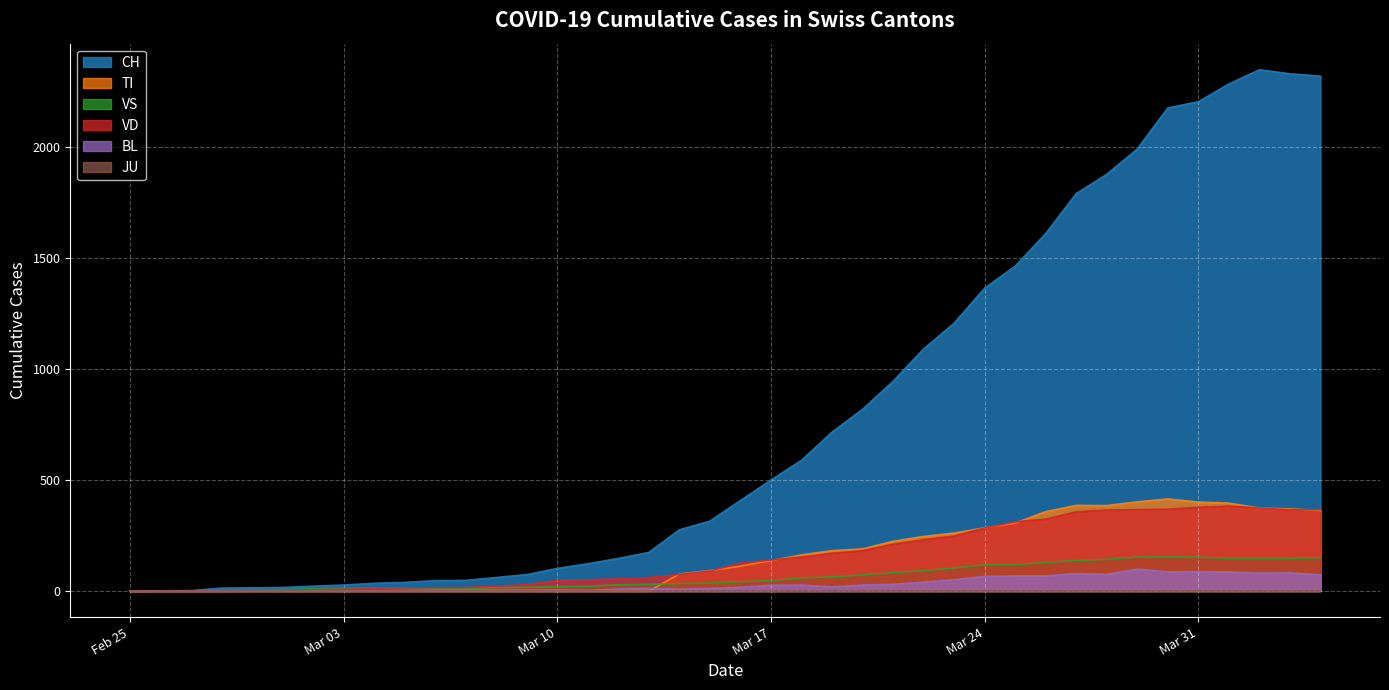

Which series has the largest total across all categories?

CH